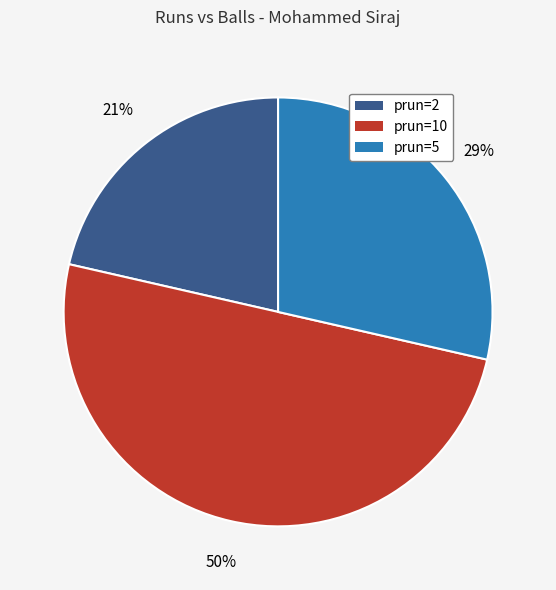

What is the smallest slice in the pie chart?

prun=2